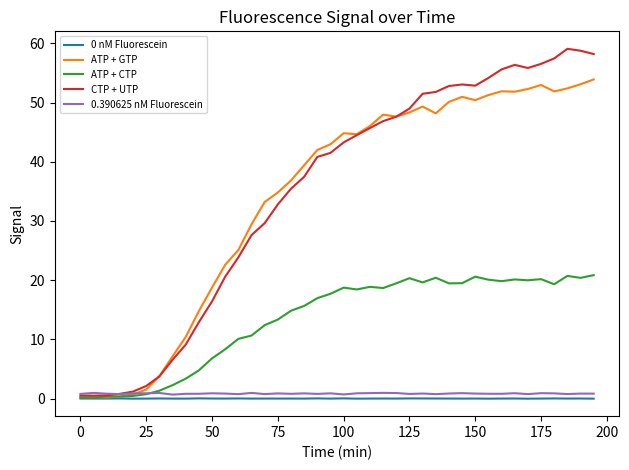

How many lines are shown in the chart?

5